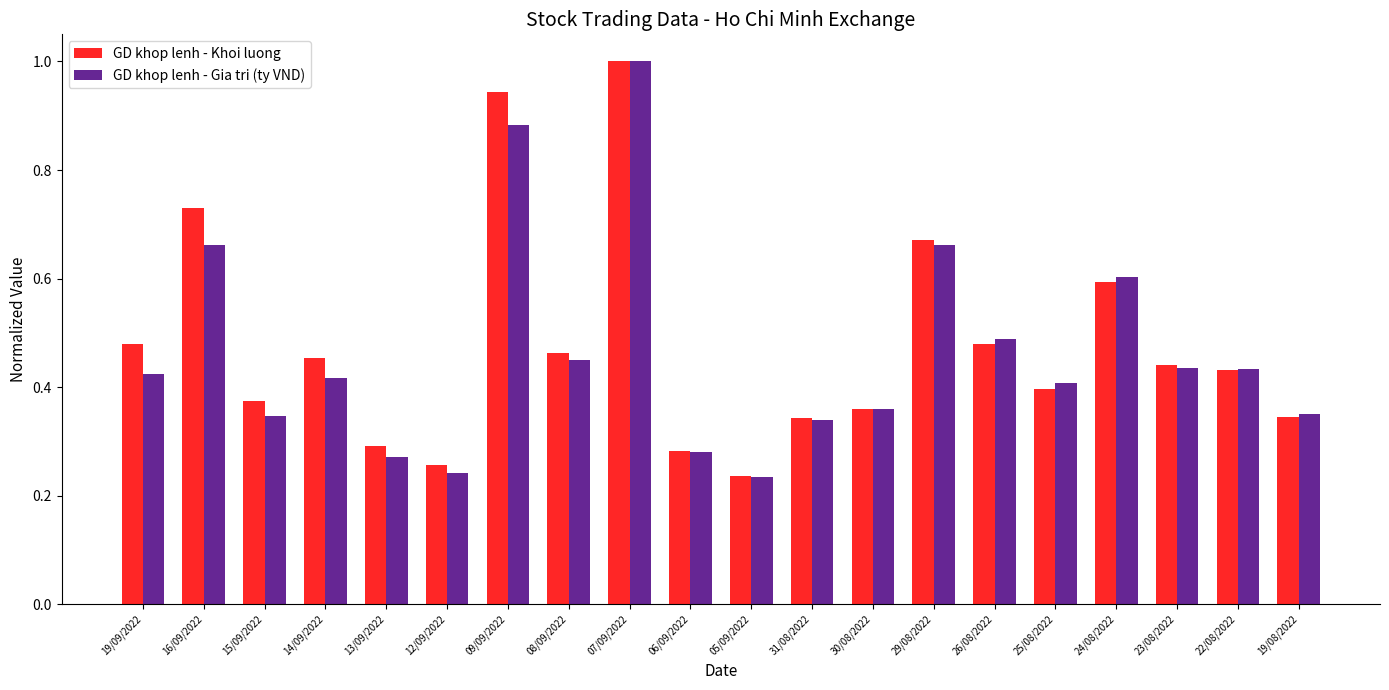

Is the value of GD khop lenh - Gia tri (ty VND) at 14/09/2022 greater than the value of GD khop lenh - Khoi luong at 22/08/2022?

No